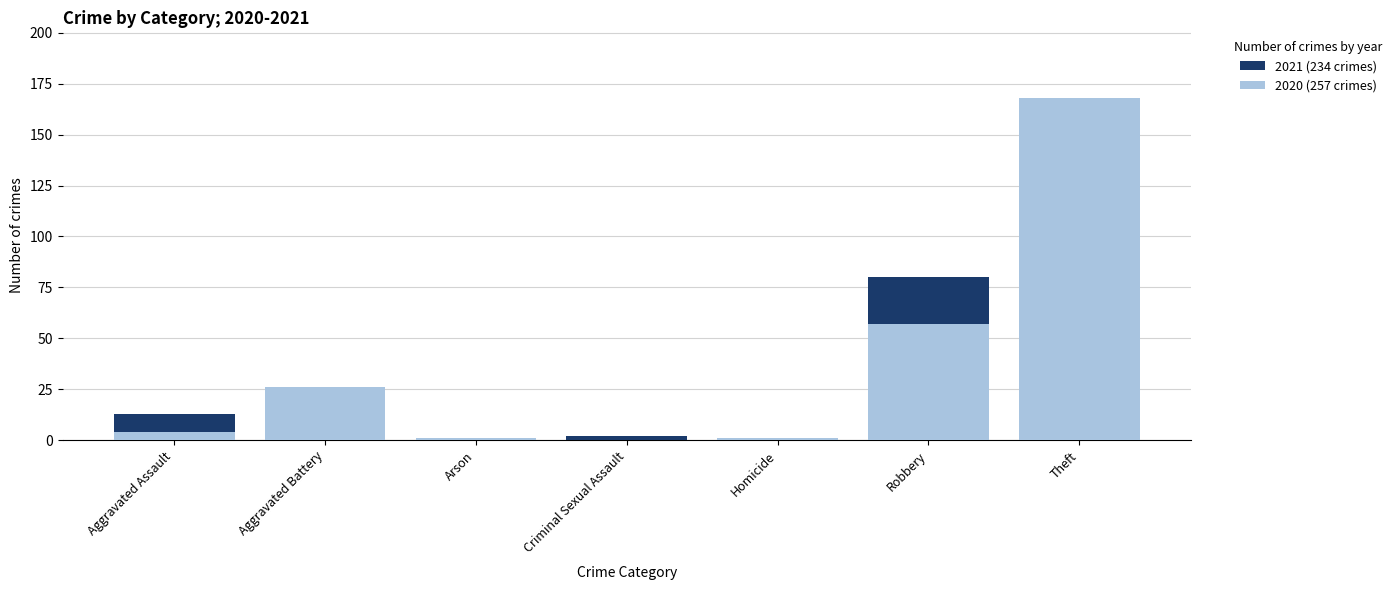

The 2020 series shows 4 at Aggravated Assault. True or false?

True